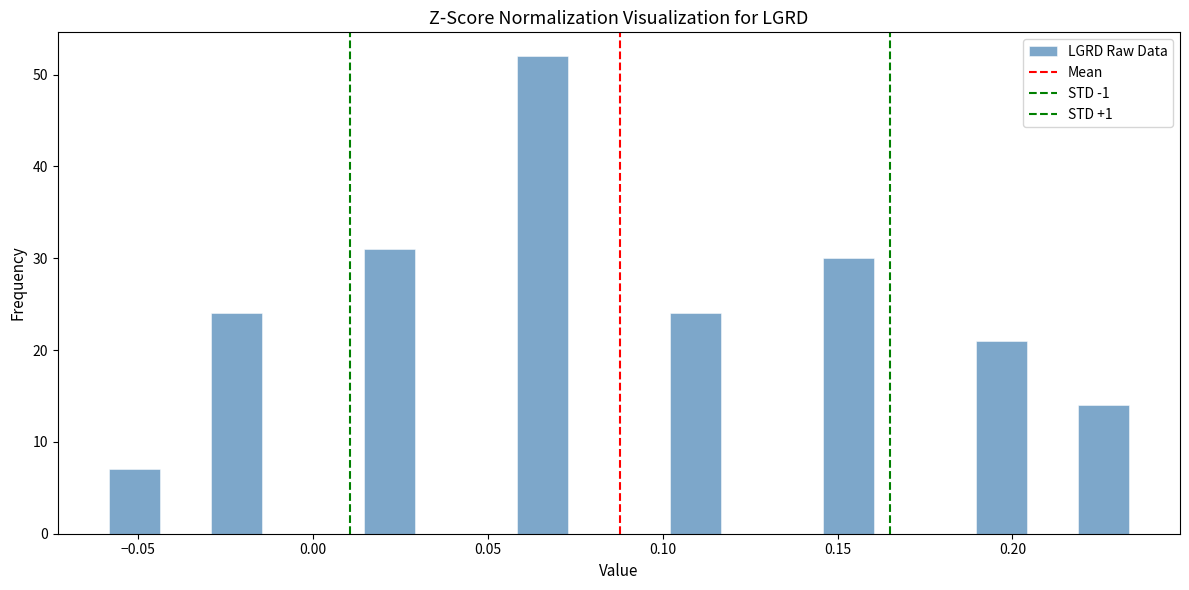

Around what value on the x-axis is the tallest bar? Give the approximate position of its centre, as read against the axis.

0.065